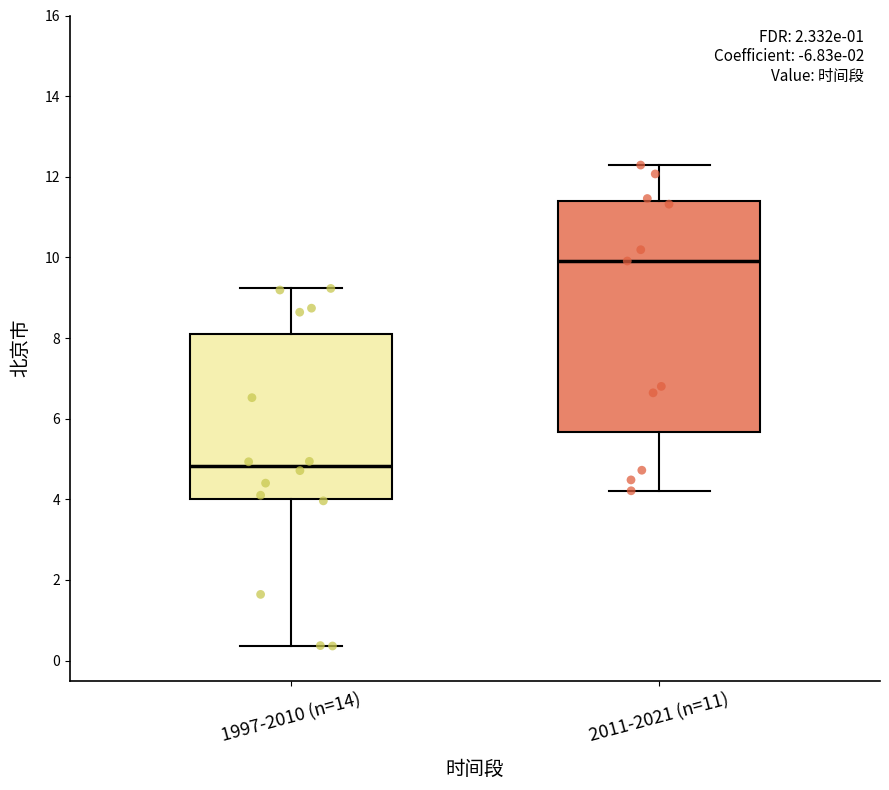

Which box is the tallest, from its lower edge to its upper edge?

2011-2021 (n=11)